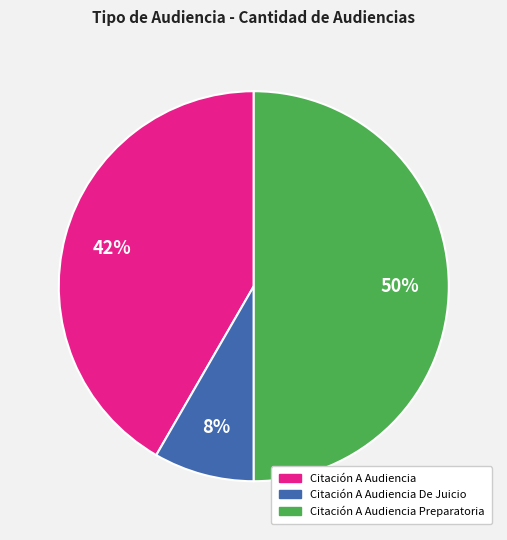

To the nearest percent, what is the average slice percentage?

33%